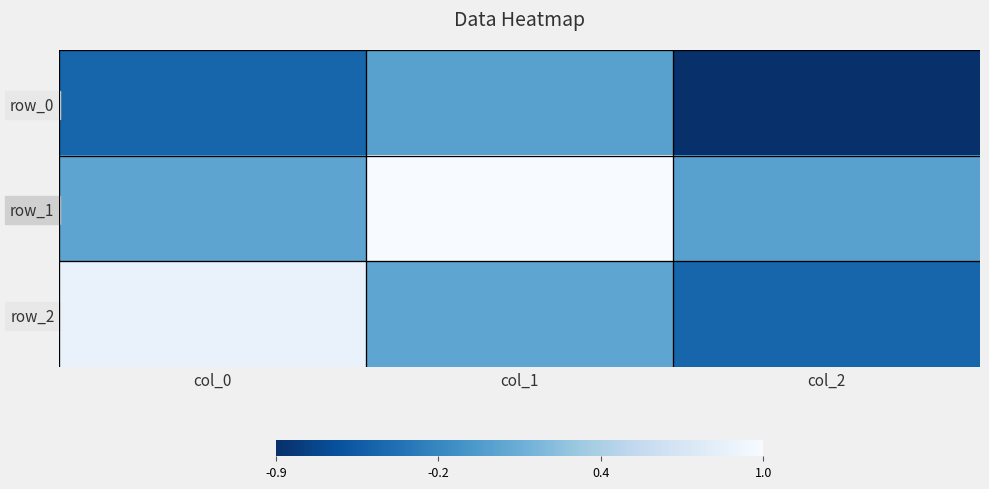

The row_0 series shows -0.1 at col_1. True or false?

False